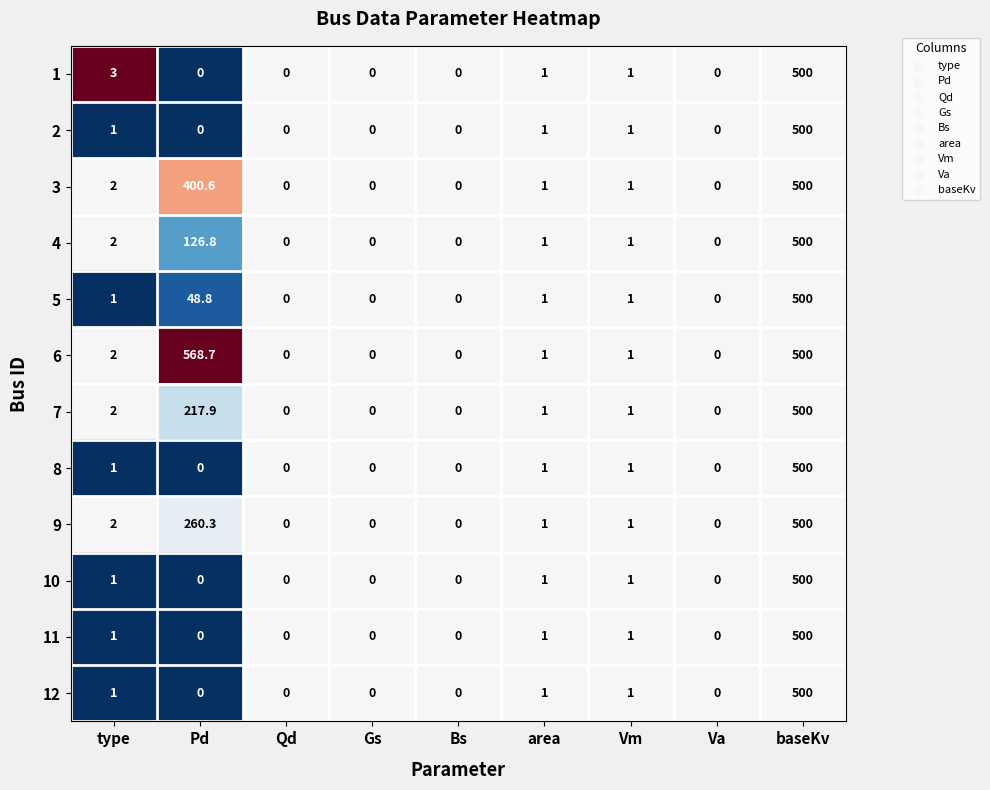

Where does the 9 series first go above 1?

type